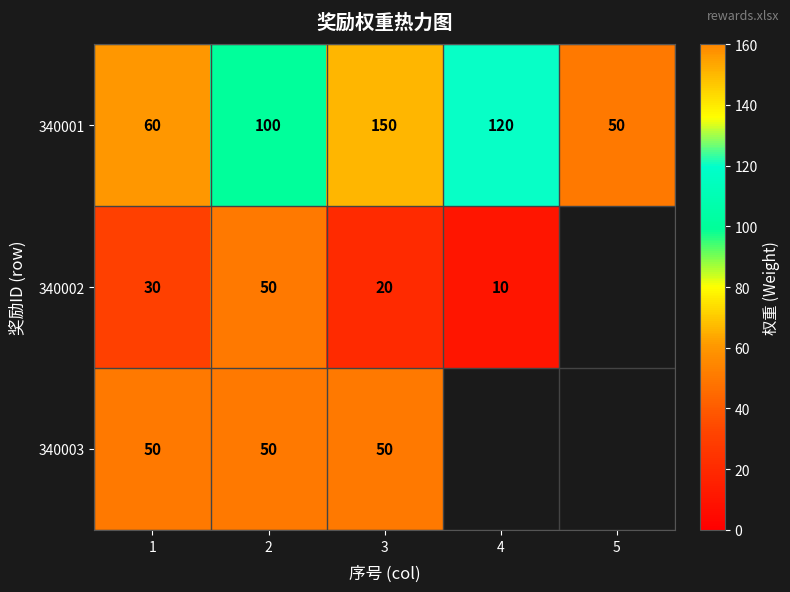

Is it true that 340002 equals 10 at 4?

True